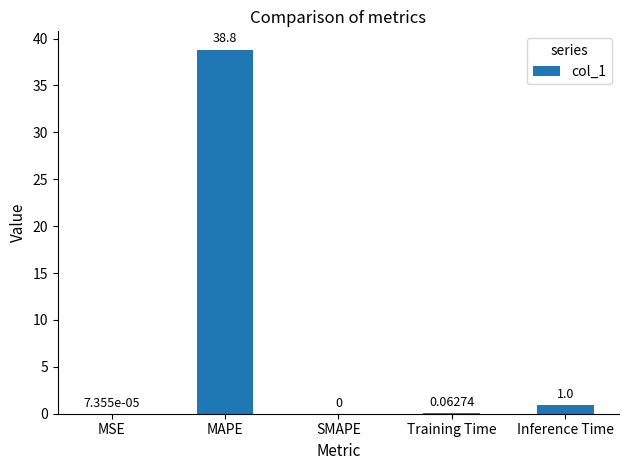

Between SMAPE and MAPE, which is larger?

MAPE